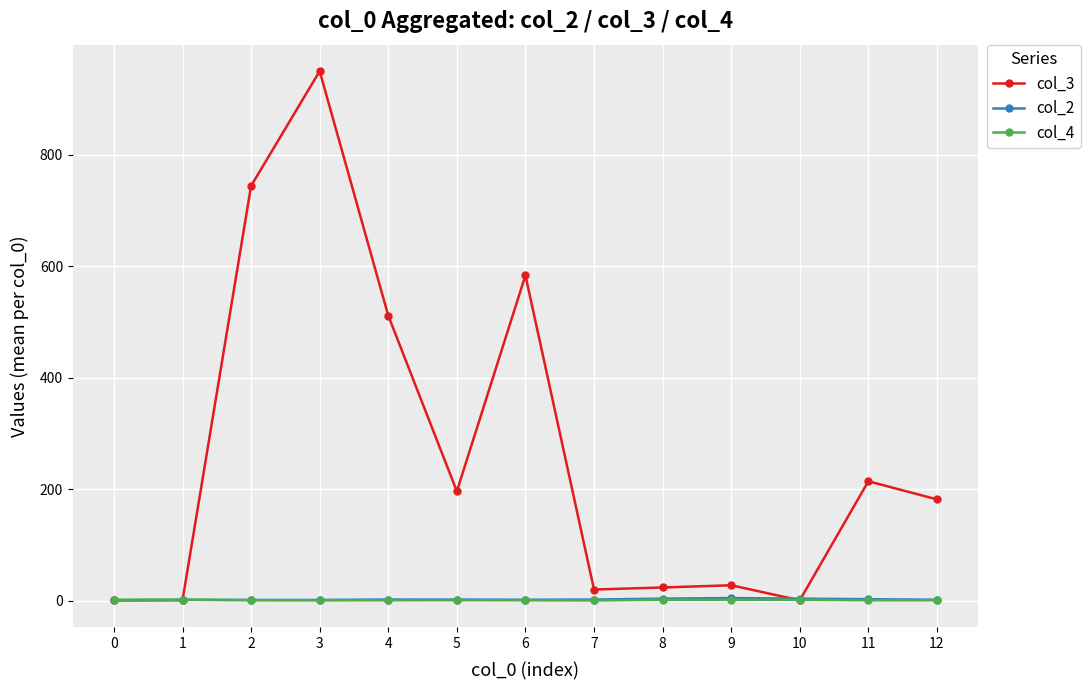

Is the value of col_3 at 8 greater than the value of col_2 at 1?

Yes